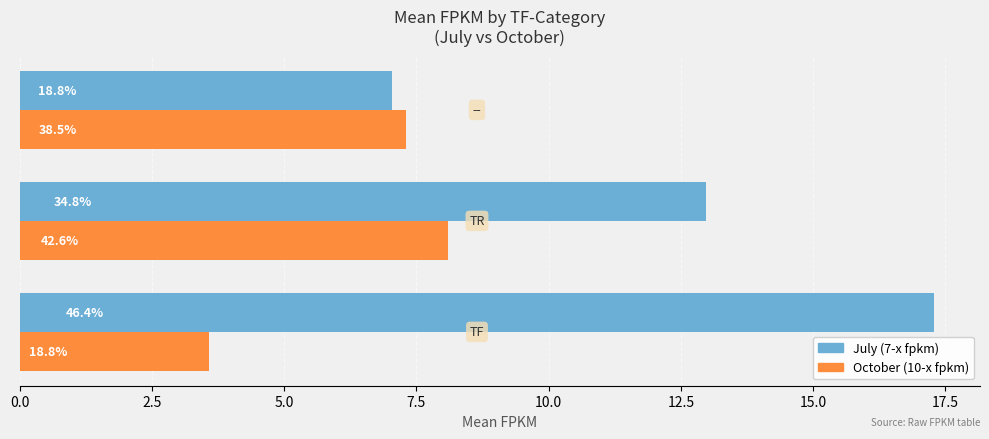

What are all the series names shown in the legend?

July (7-x fpkm), October (10-x fpkm)